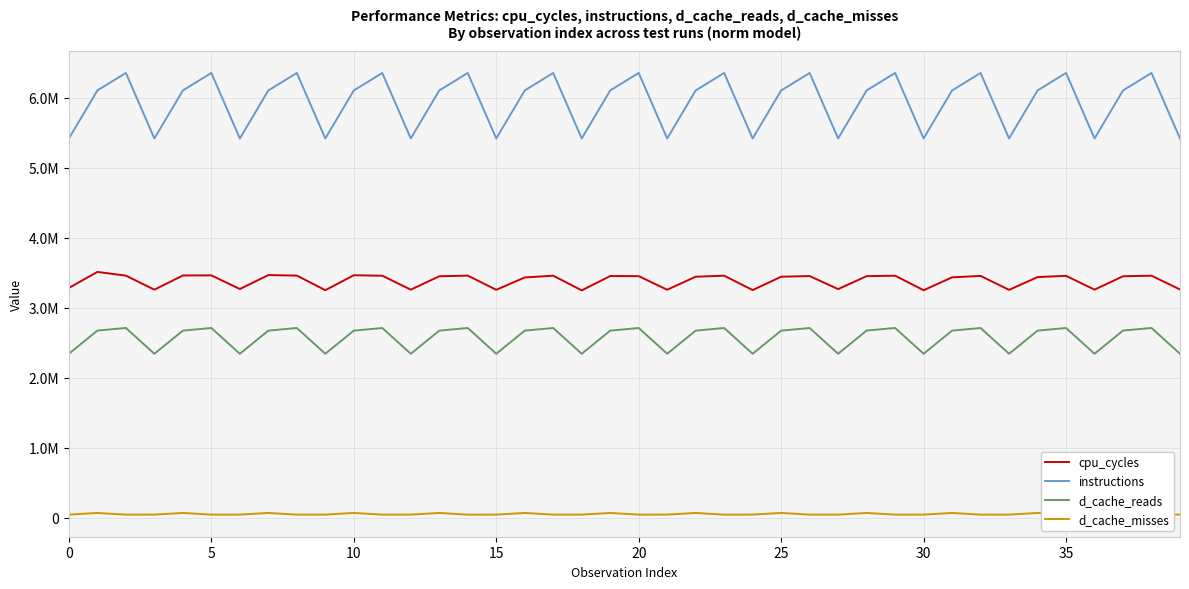

What are all the series names shown in the legend?

cpu_cycles, instructions, d_cache_reads, d_cache_misses